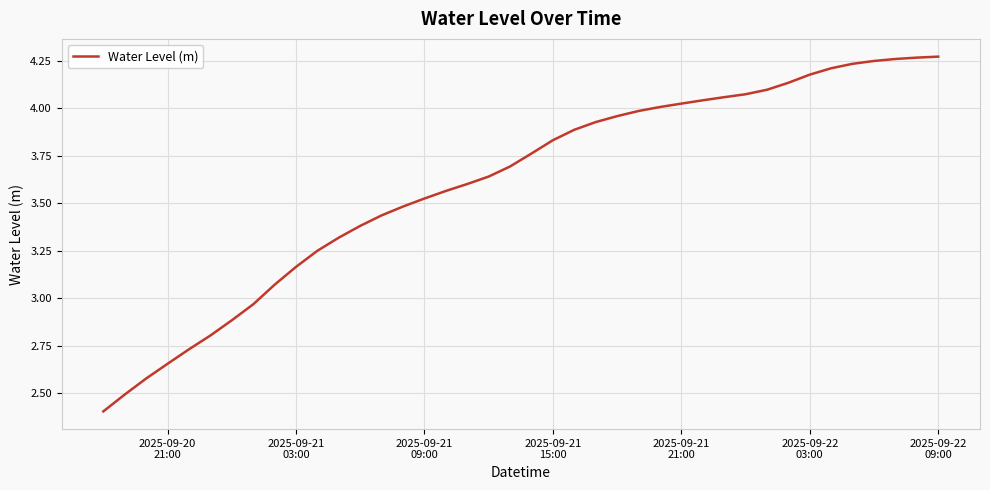

What is the minimum value shown in the chart?

2.4